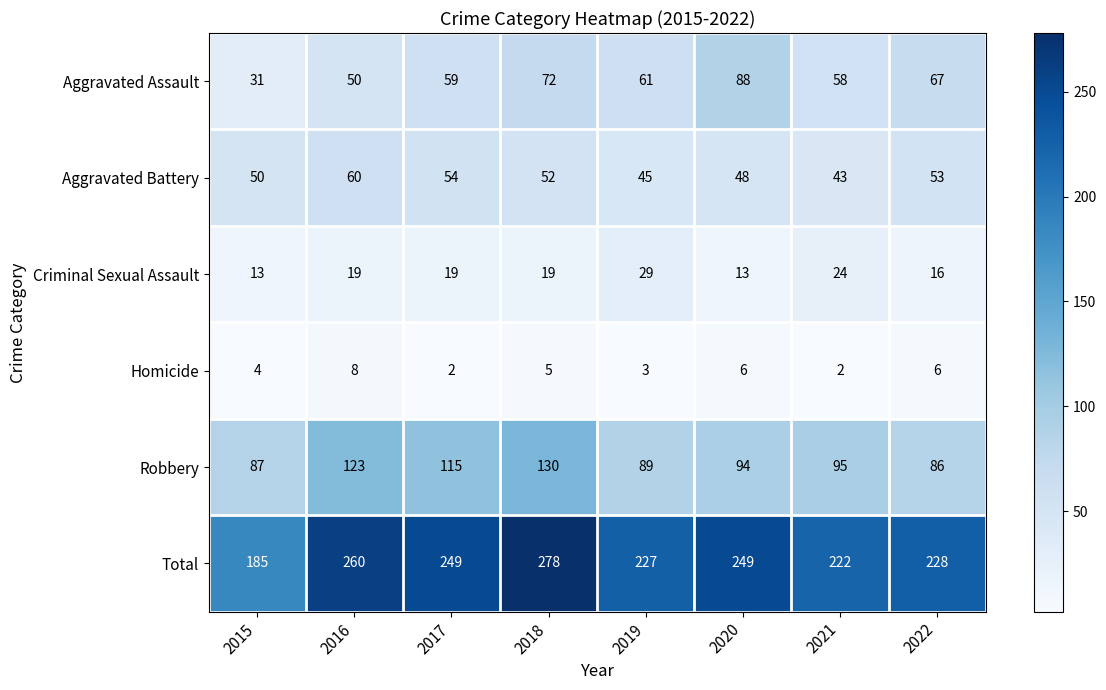

At how many categories does at least one series exceed 188?

7